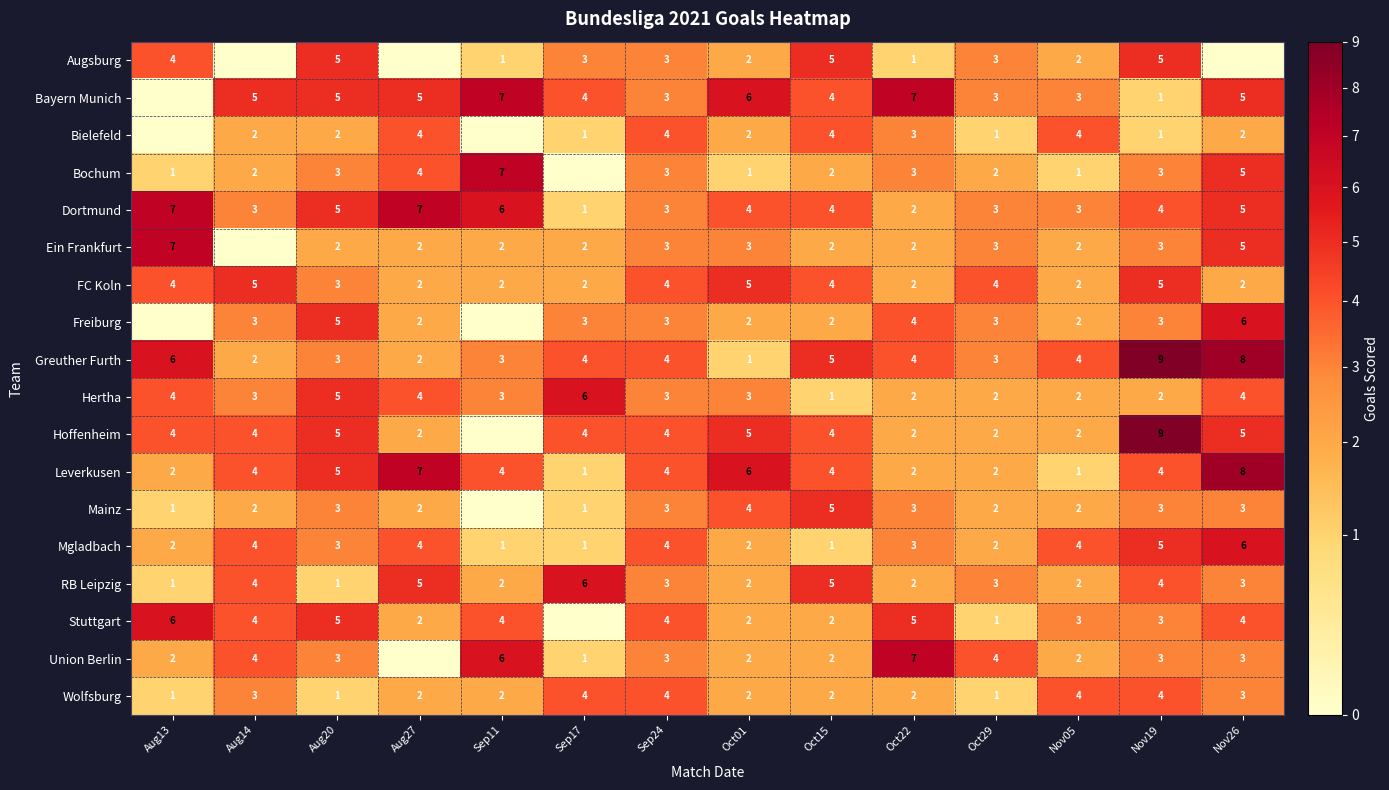

Read the Wolfsburg value at Sep17.

4